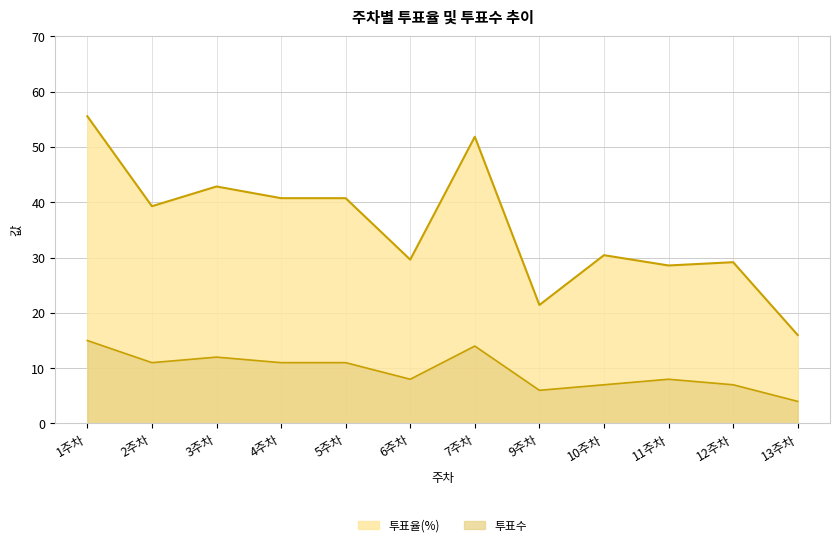

What is the label of the 8th point from the right?

5주차